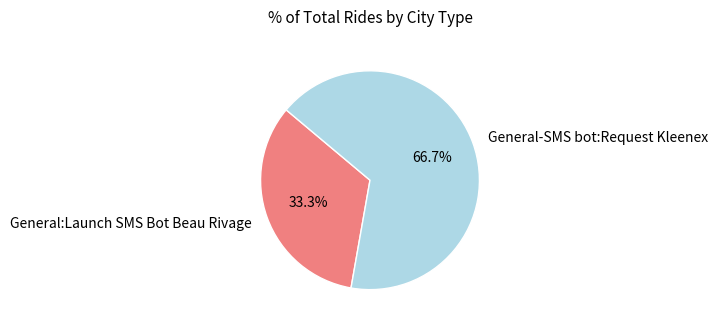

Which slice is the largest?

General-SMS bot:Request Kleenex